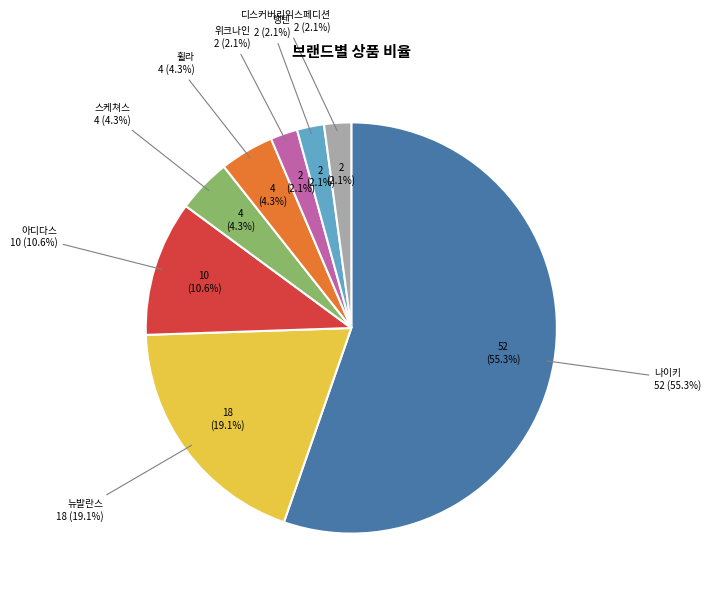

How many segments does this pie chart have?

8